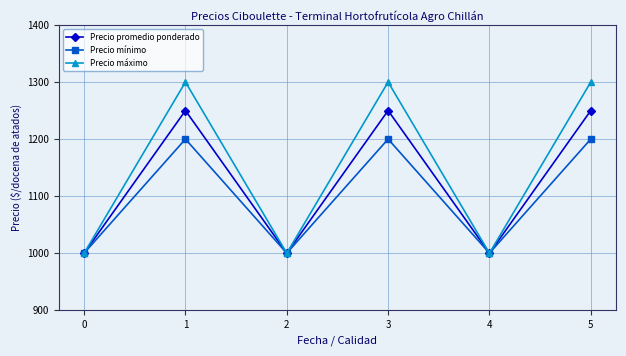

Count the number of data series in this chart.

3